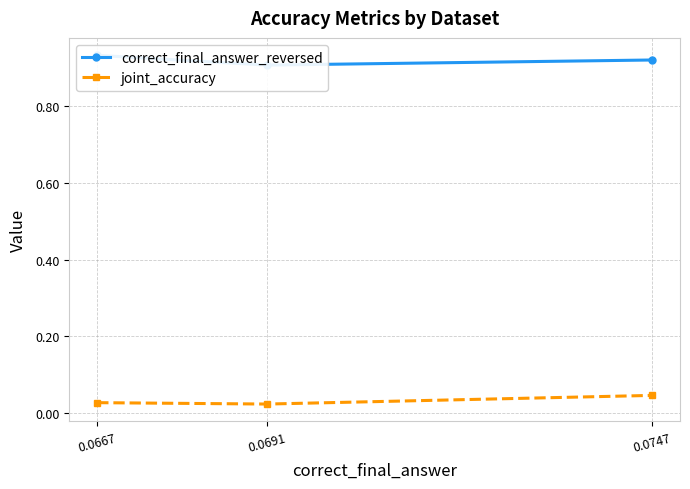

The value of joint_accuracy at 0.0691 is 0.0. True or false?

False